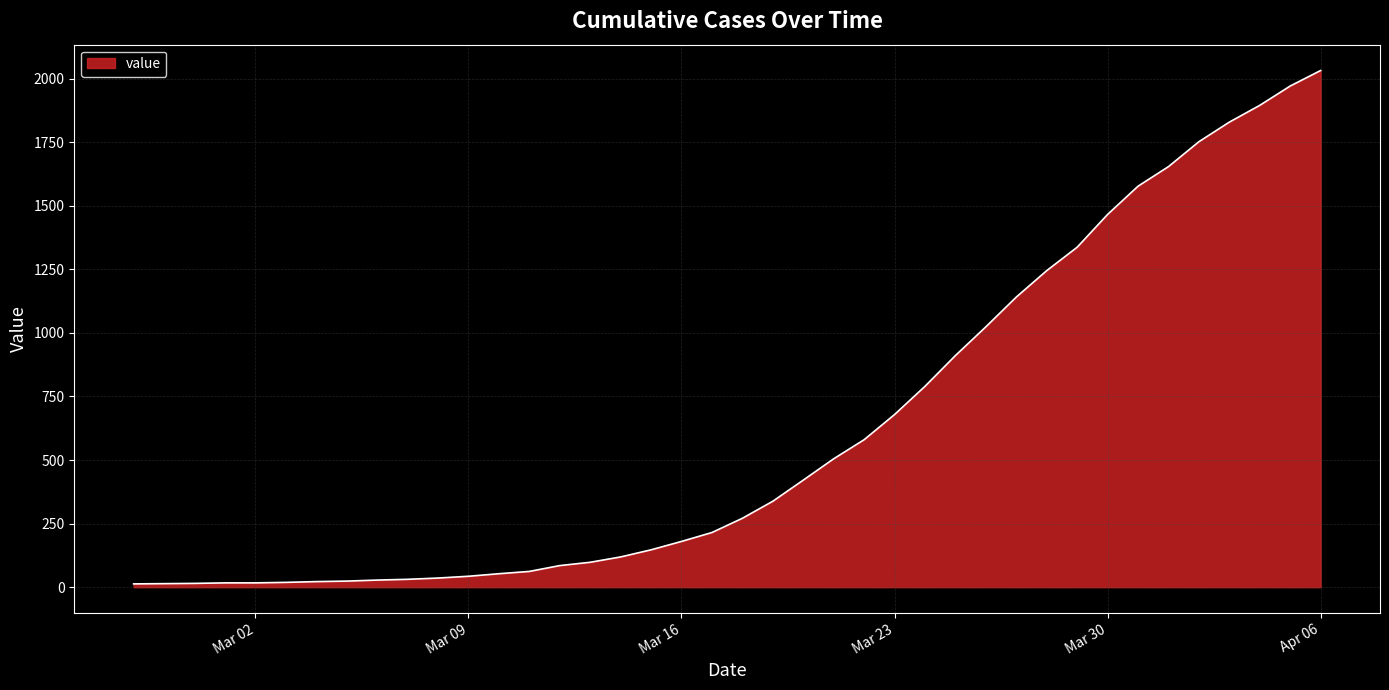

What is the maximum value shown in the chart?

2032